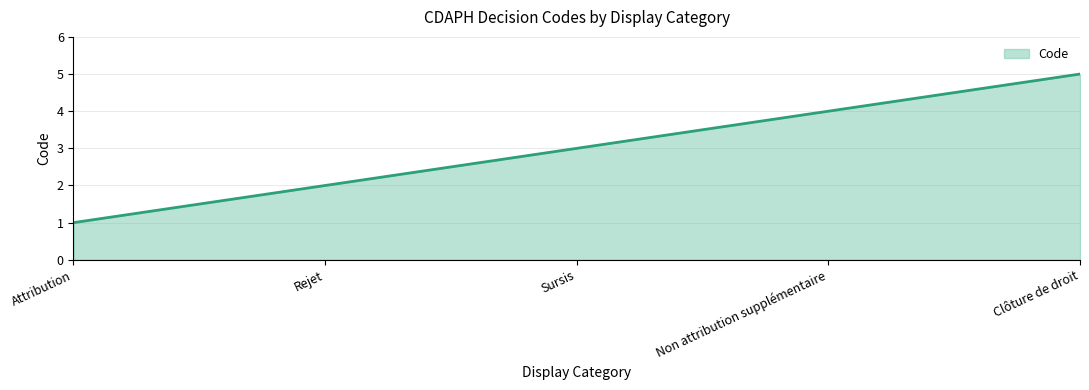

Where is the data nearest to the value 3?

Sursis